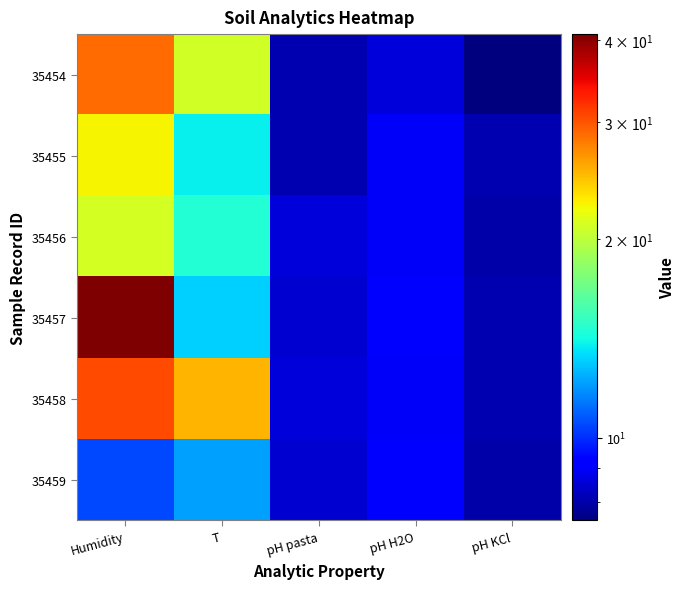

Which has a higher value, Humidity or pH H2O?

Humidity